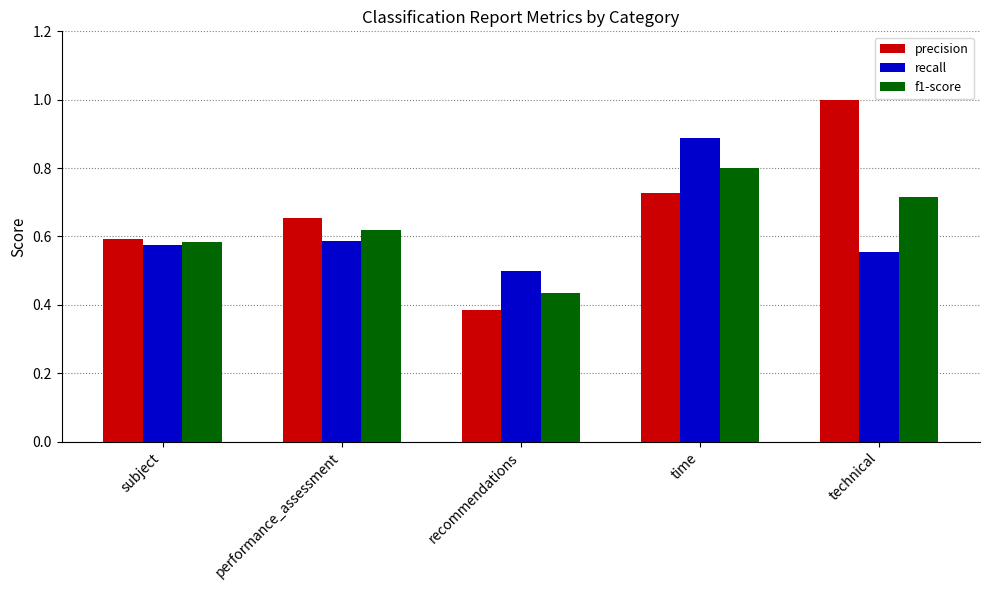

Which series has the largest range (max minus min)?

precision